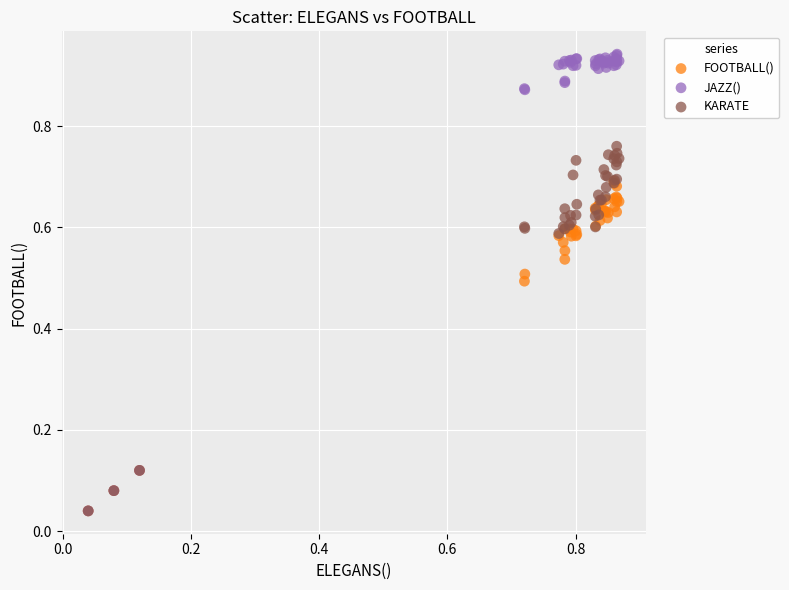

What are all the series names shown in the legend?

FOOTBALL(), JAZZ(), KARATE